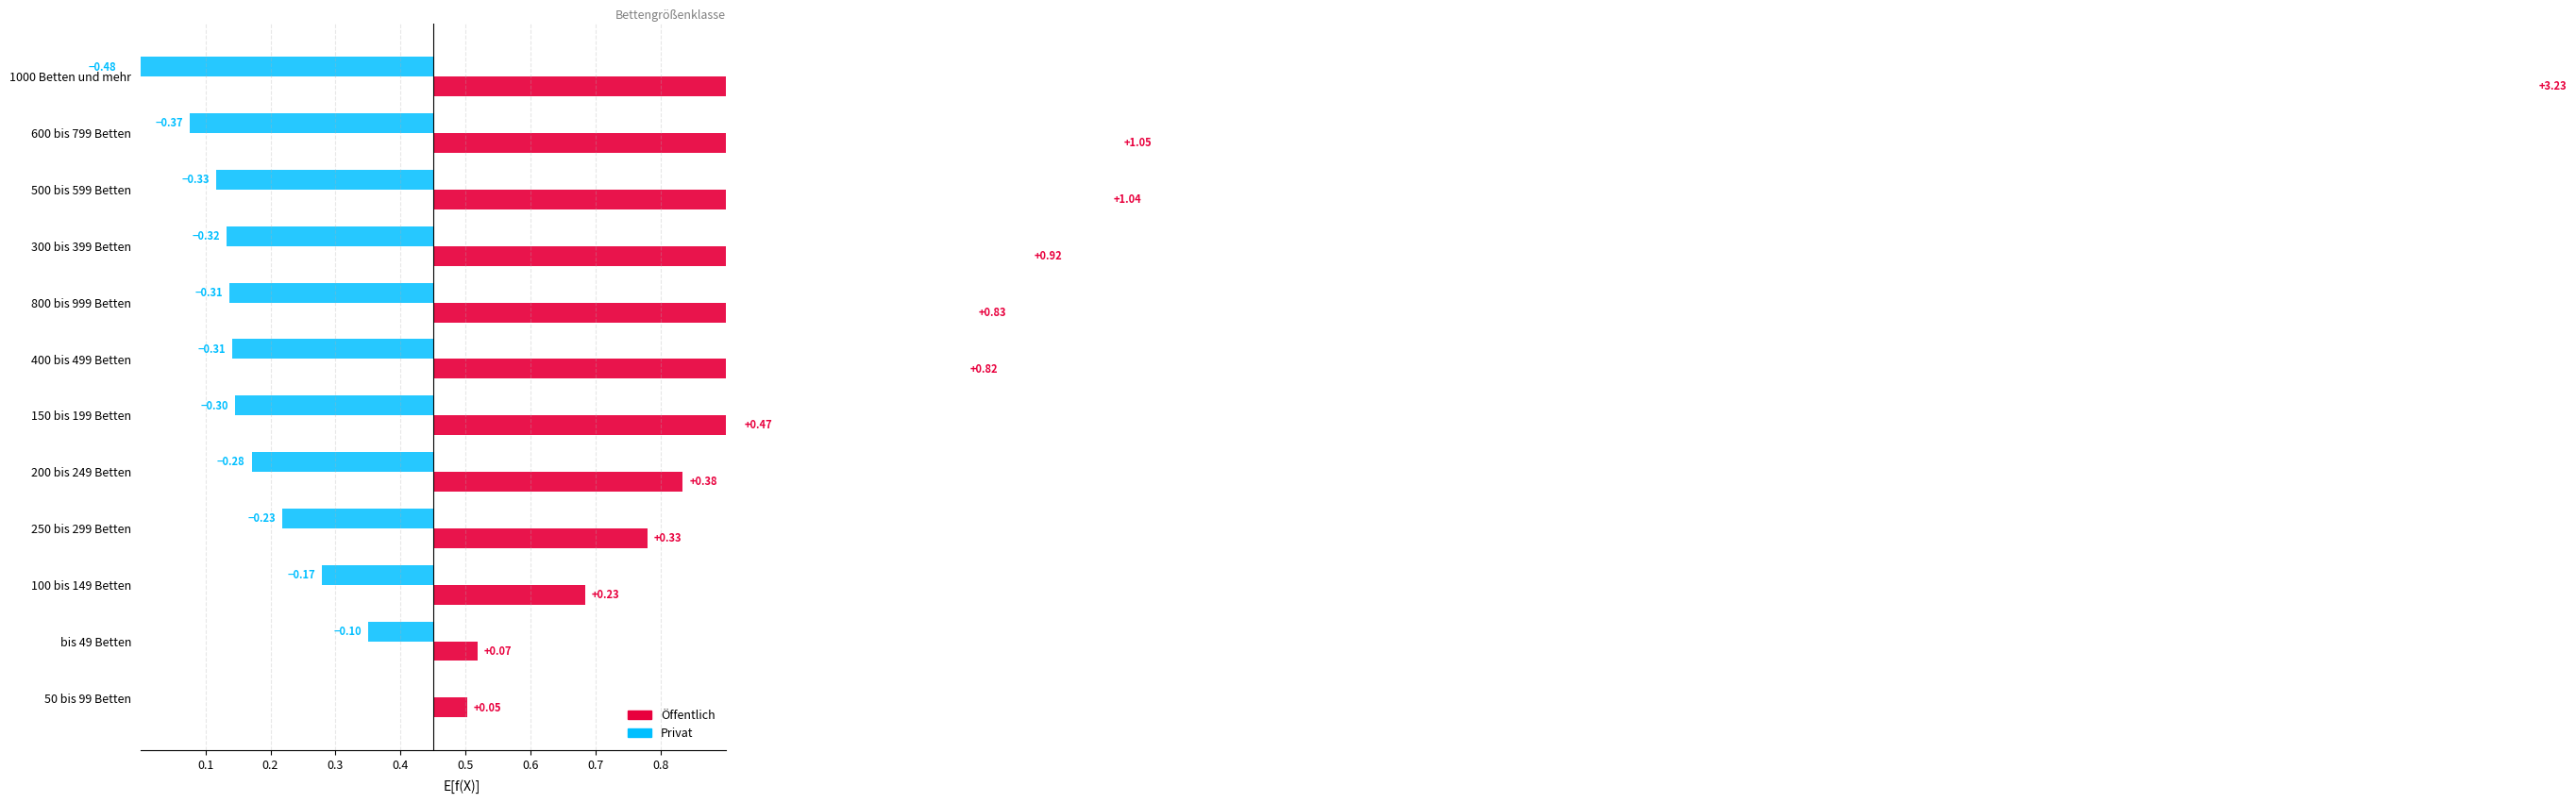

The value of Privat at 250 bis 299 Betten is -0.2. True or false?

True